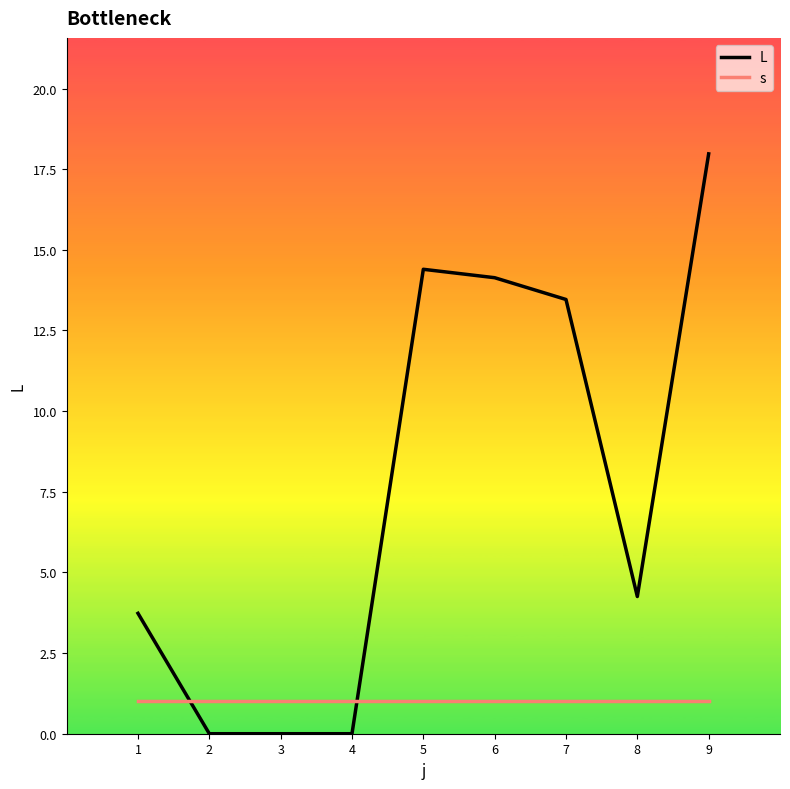

At which category is the sum across all series the highest?

9